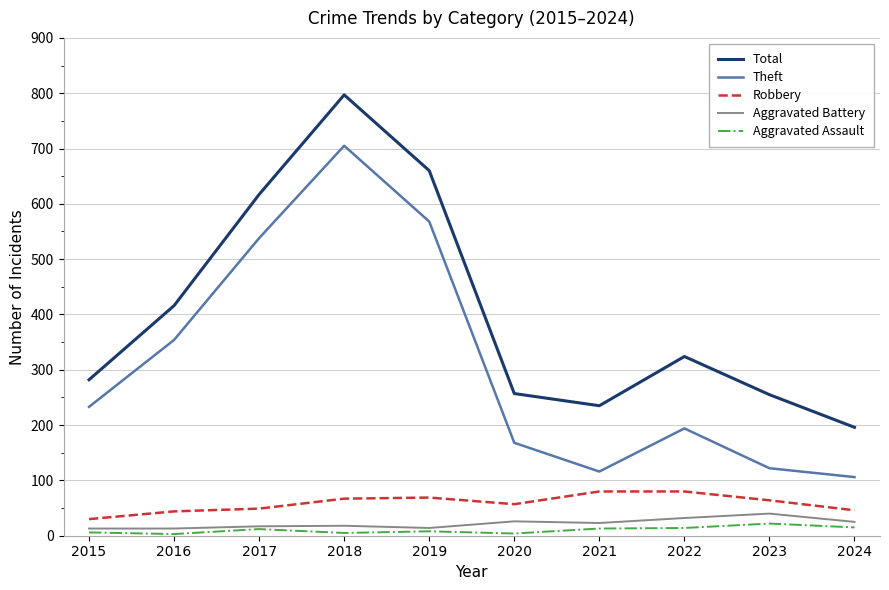

True or false: Aggravated Battery and Theft cross at least once.

False